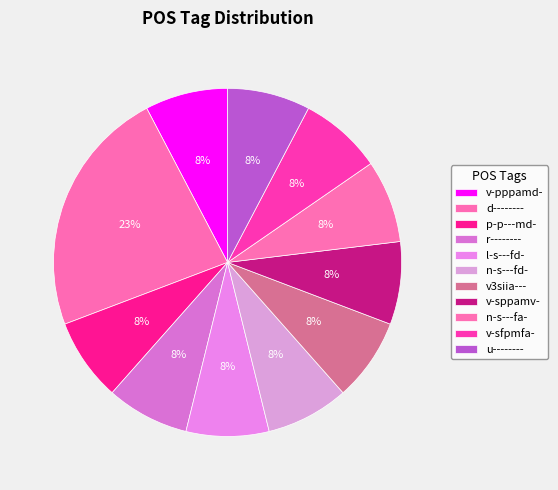

Is v3siia--- the majority of the pie?

No